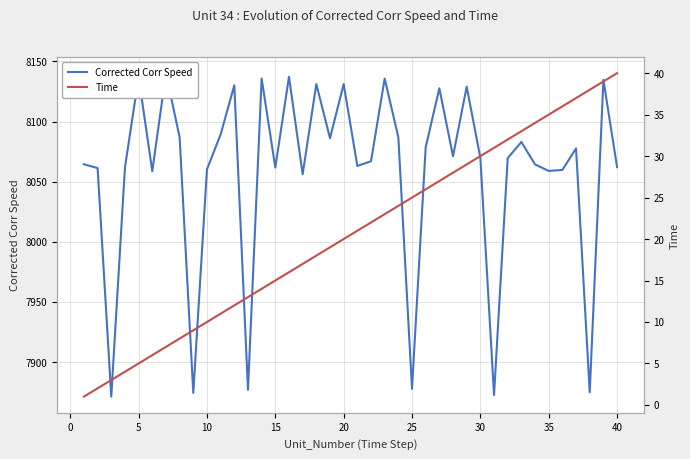

Is the value of Time at 22 greater than the value of Corrected Corr Speed at 40?

No